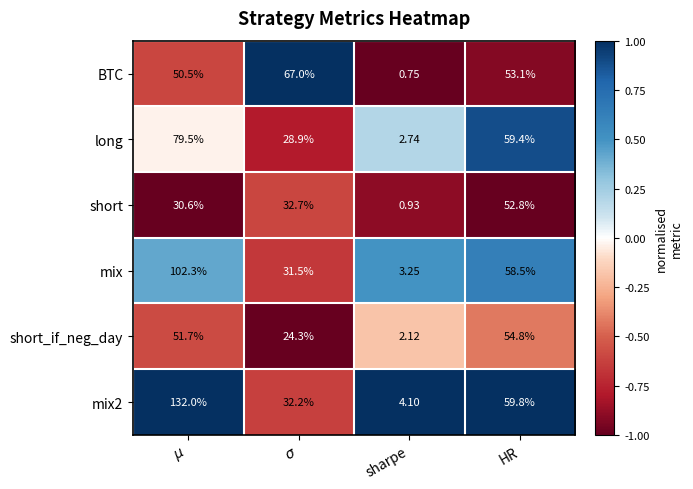

Between sharpe and HR, which series saw the biggest shift?

long